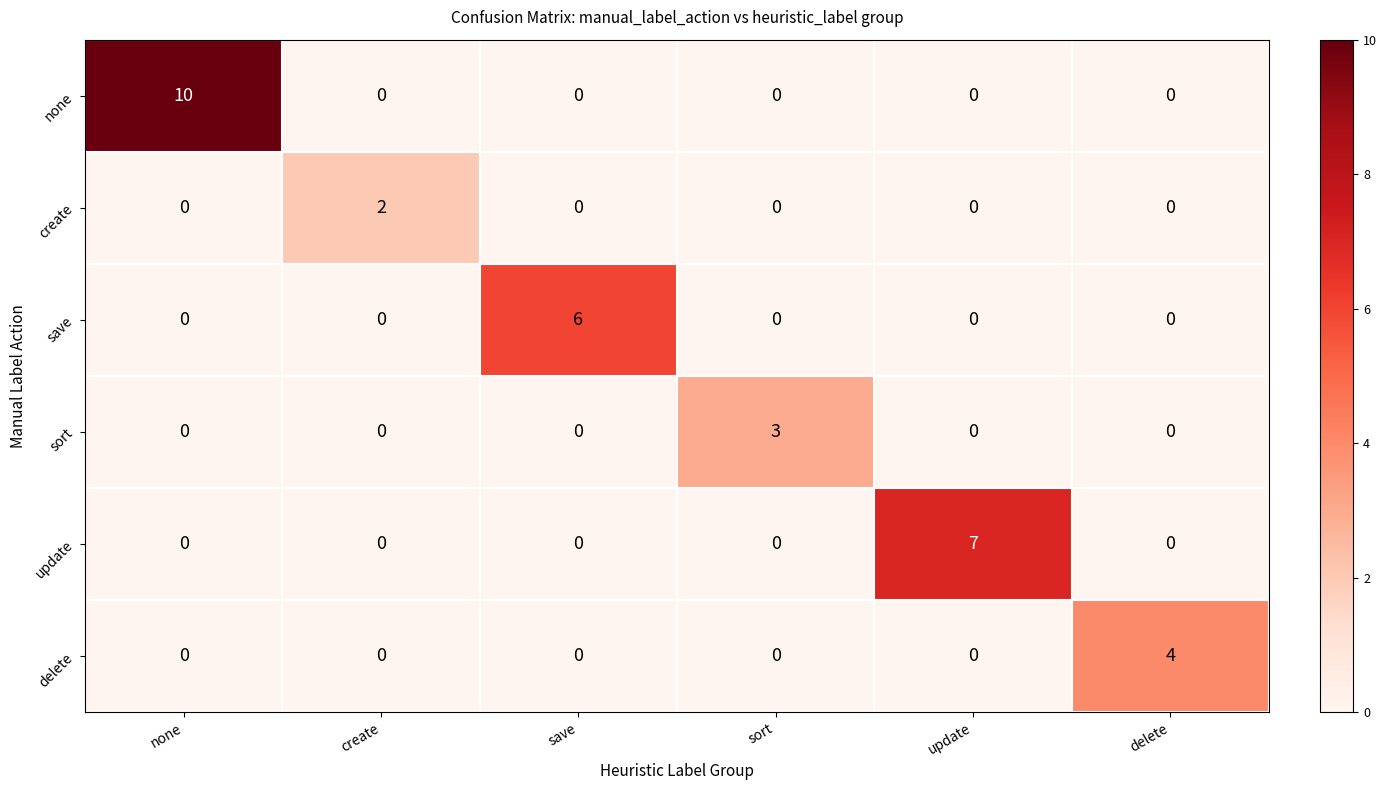

Count the number of categories in the chart.

6